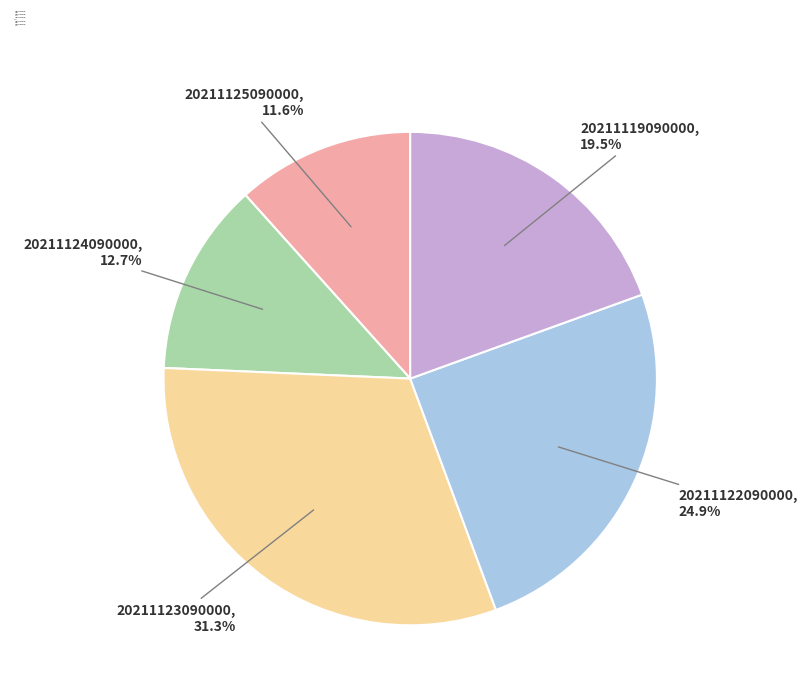

What is the smallest slice in the pie chart?

20211125090000